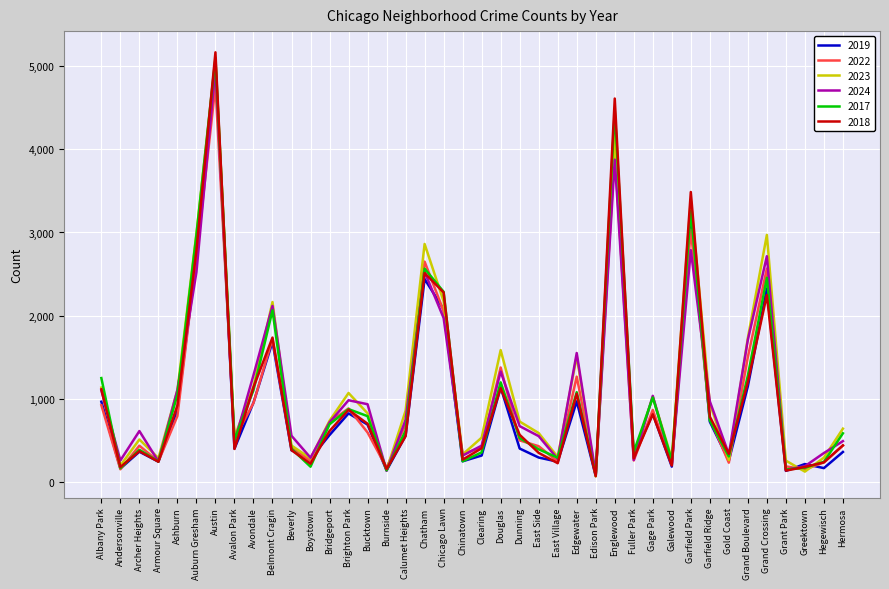

At which category is the sum across all series the highest?

Austin